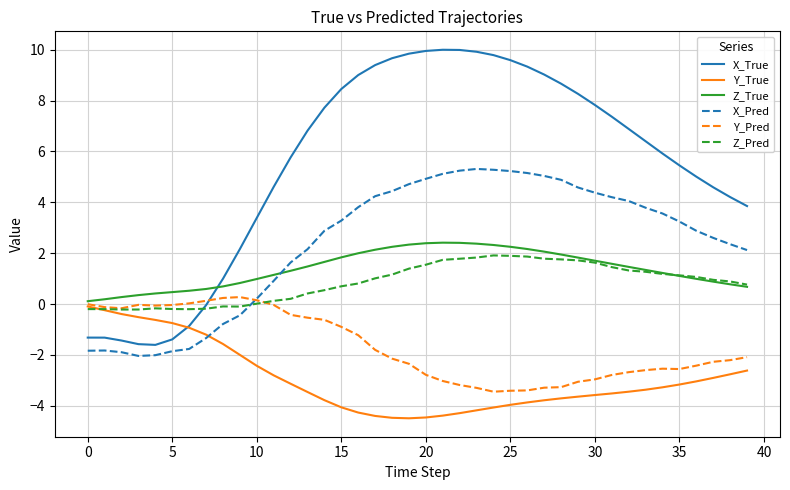

List the series in order of their peak value, lowest first.

Y_True, Y_Pred, Z_Pred, Z_True, X_Pred, X_True